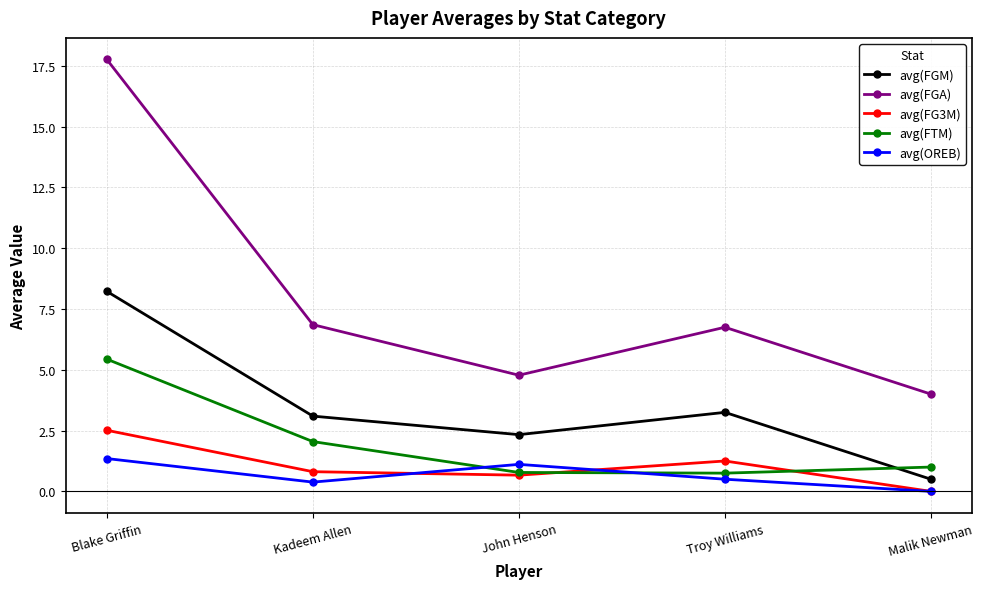

Is it true that avg(FG3M) equals 0.7 at John Henson?

True